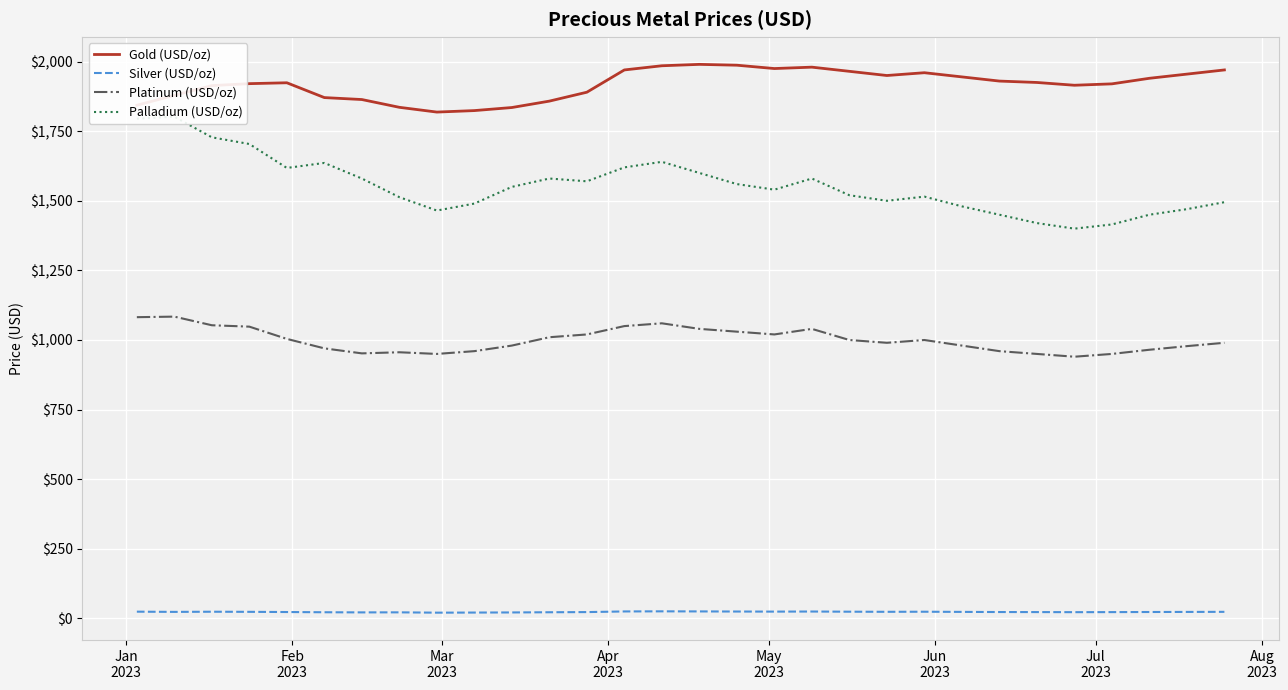

True or false: Platinum (USD/oz) and Gold (USD/oz) cross at least once.

False